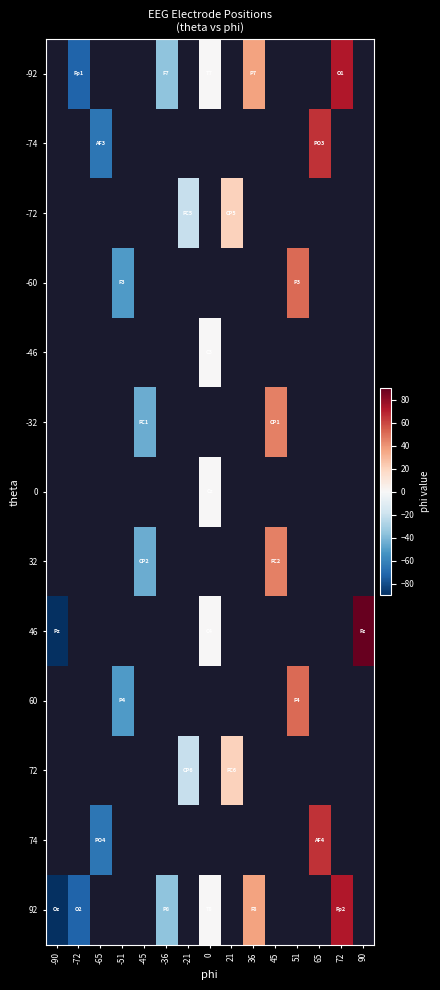

Rank the categories by 0 value from lowest to highest.

-90, -72, -65, -51, -45, -36, -21, 0, 21, 36, 45, 51, 65, 72, 90